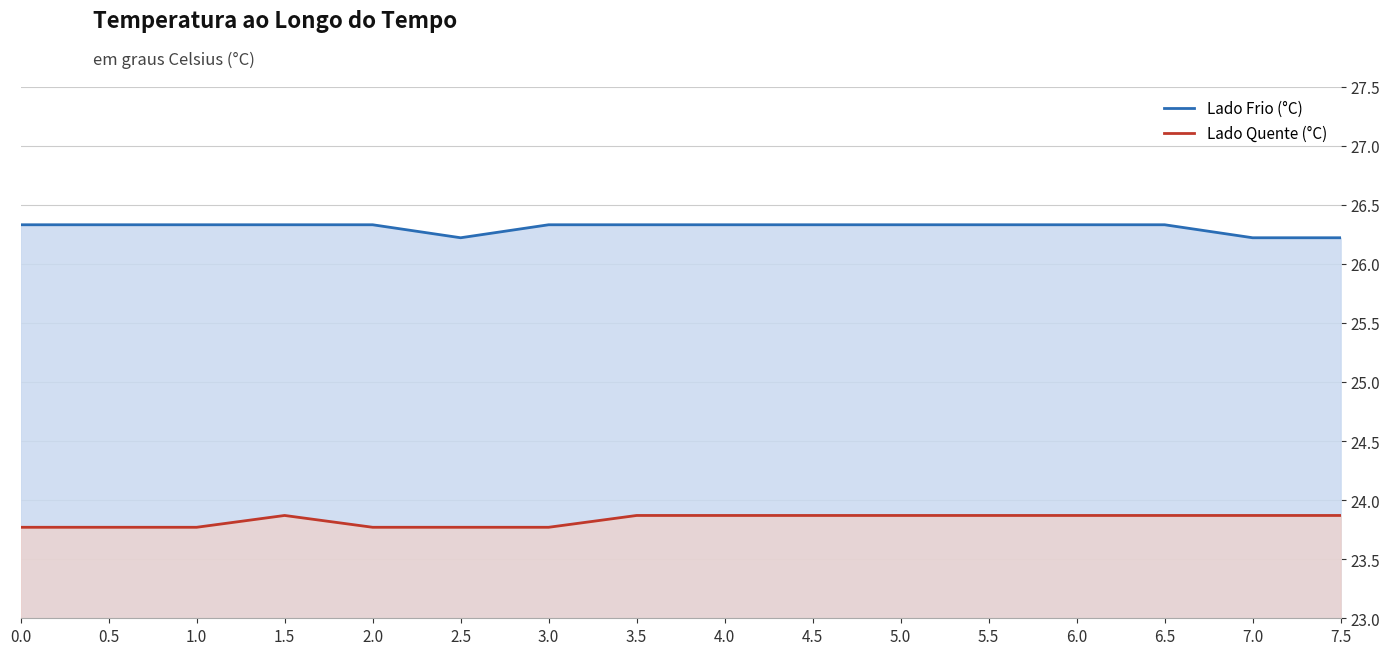

What is the value of the Lado Frio (°C) point at the 6th from the left?

26.2